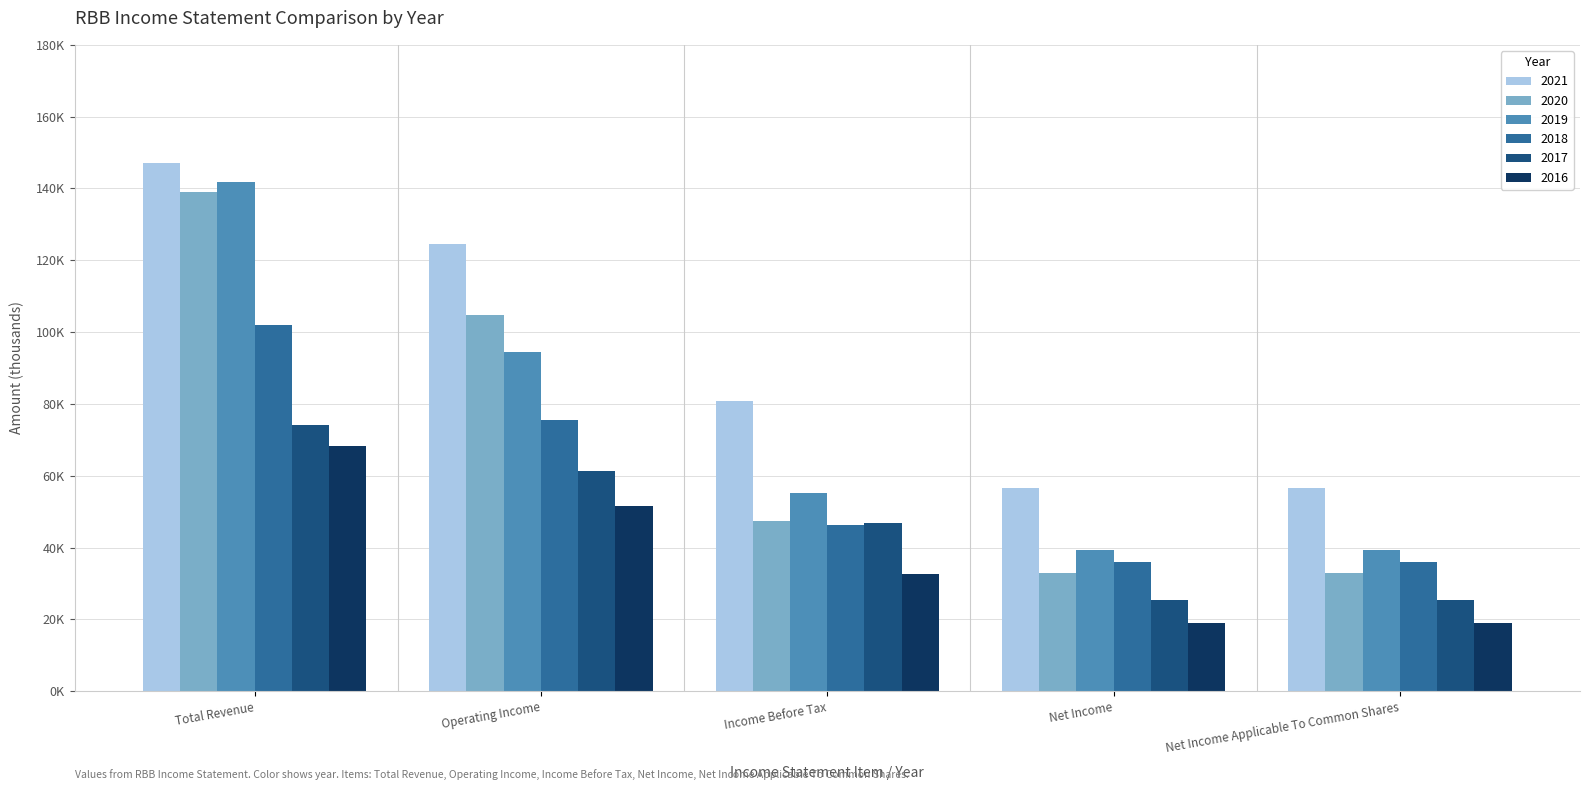

Reading left to right, list all the values displayed in this chart.

2021: Total Revenue=147100	Operating Income=124500	Income Before Tax=80900	Net Income=56700	Net Income Applicable To Common Shares=56700
2020: Total Revenue=139100	Operating Income=104800	Income Before Tax=47500	Net Income=32900	Net Income Applicable To Common Shares=32900
2019: Total Revenue=141700	Operating Income=94600	Income Before Tax=55300	Net Income=39200	Net Income Applicable To Common Shares=39200
2018: Total Revenue=102100	Operating Income=75400	Income Before Tax=46200	Net Income=36100	Net Income Applicable To Common Shares=36100
2017: Total Revenue=74100	Operating Income=61300	Income Before Tax=46800	Net Income=25500	Net Income Applicable To Common Shares=25500
2016: Total Revenue=68200	Operating Income=51700	Income Before Tax=32600	Net Income=19100	Net Income Applicable To Common Shares=19100